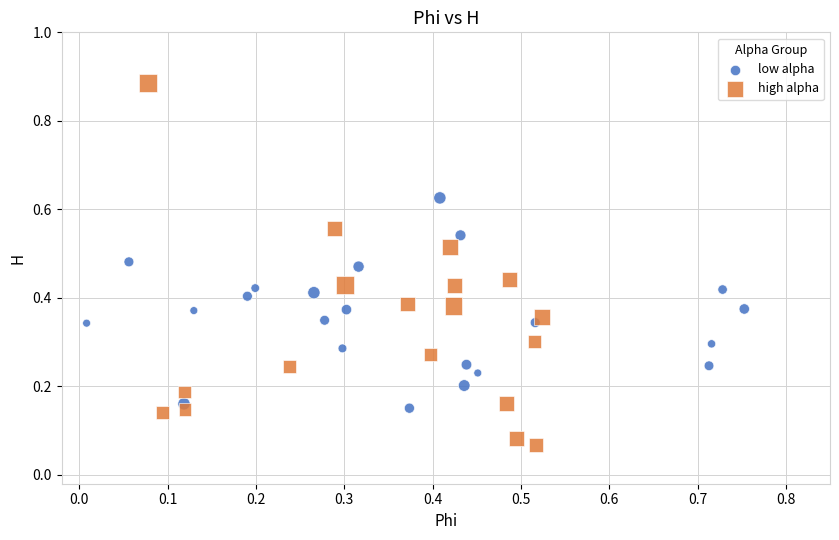

Which series has the largest Y range (max minus min)?

high alpha